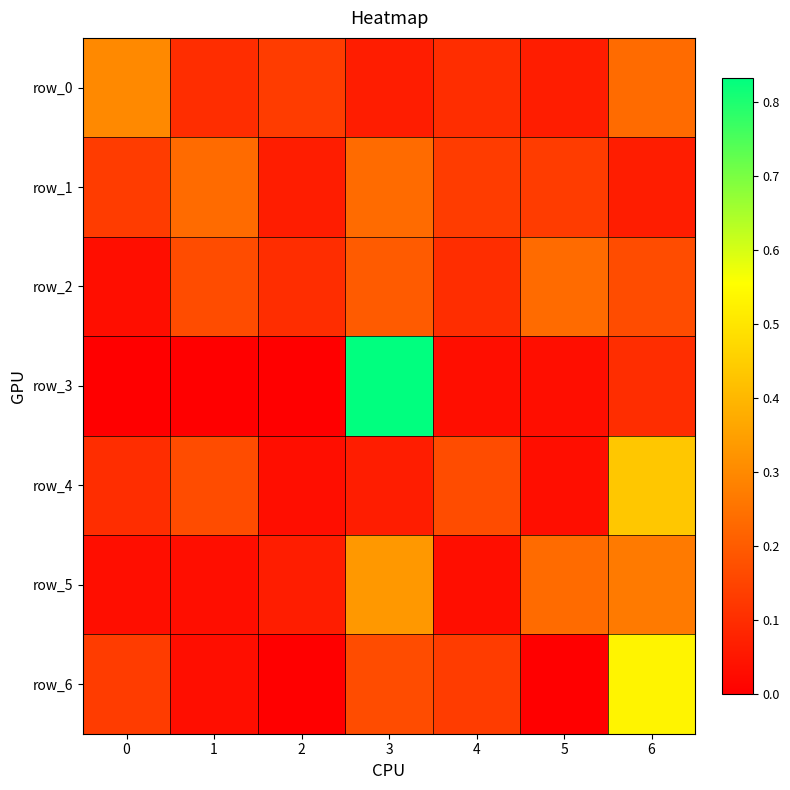

What is the sum of the row_4 values at 6 and 0?

0.5